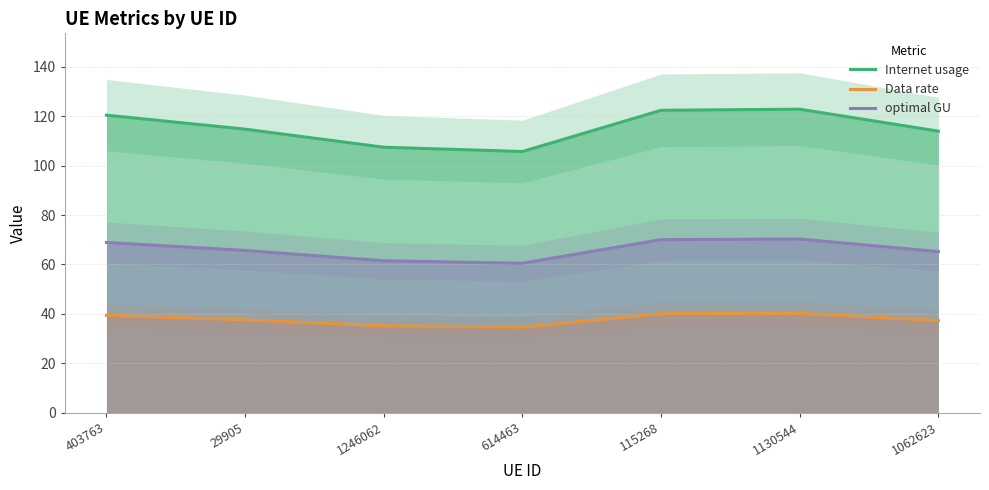

At which category does Internet usage reach its first local peak?

1130544